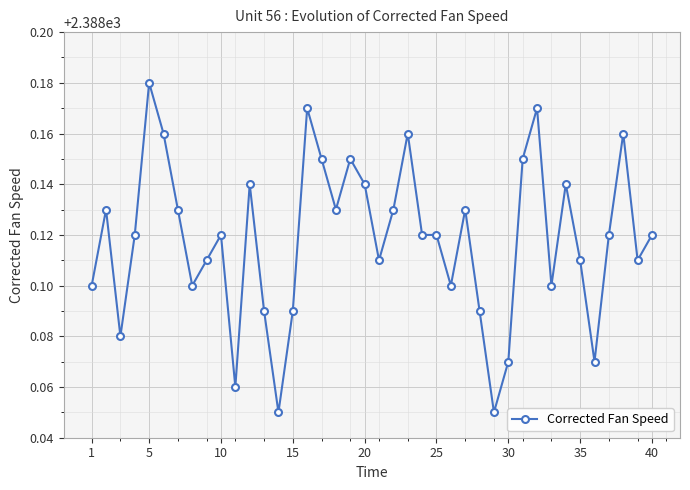

True or false: there are more than 2 points higher than both neighbors.

True